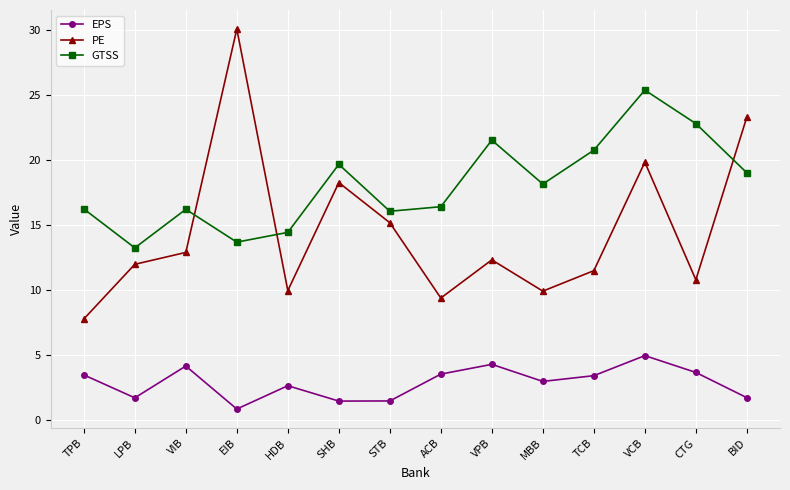

What is the value of the EPS point at the 10th from the left?

3.0